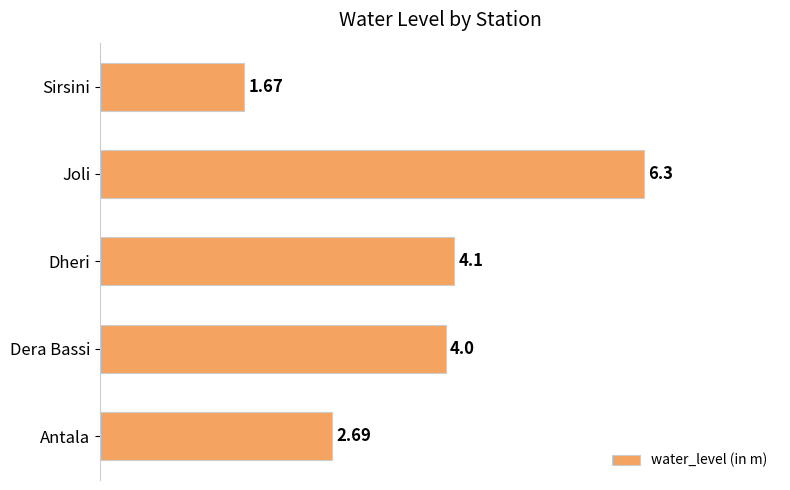

At which category does the chart reach its peak across all series?

Joli